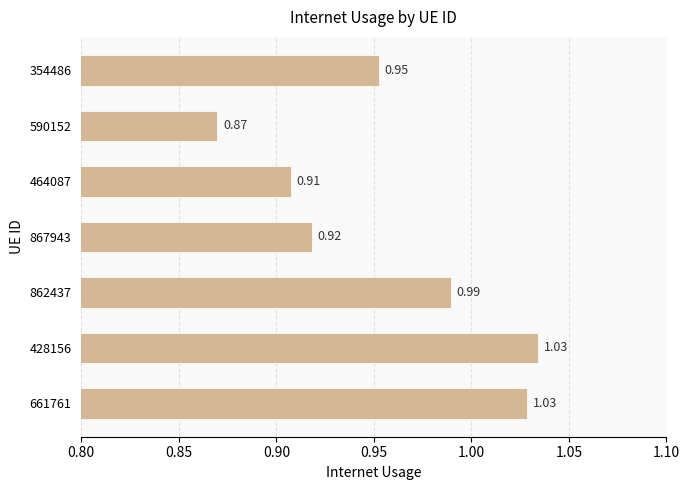

Which category has the highest value across all series?

428156